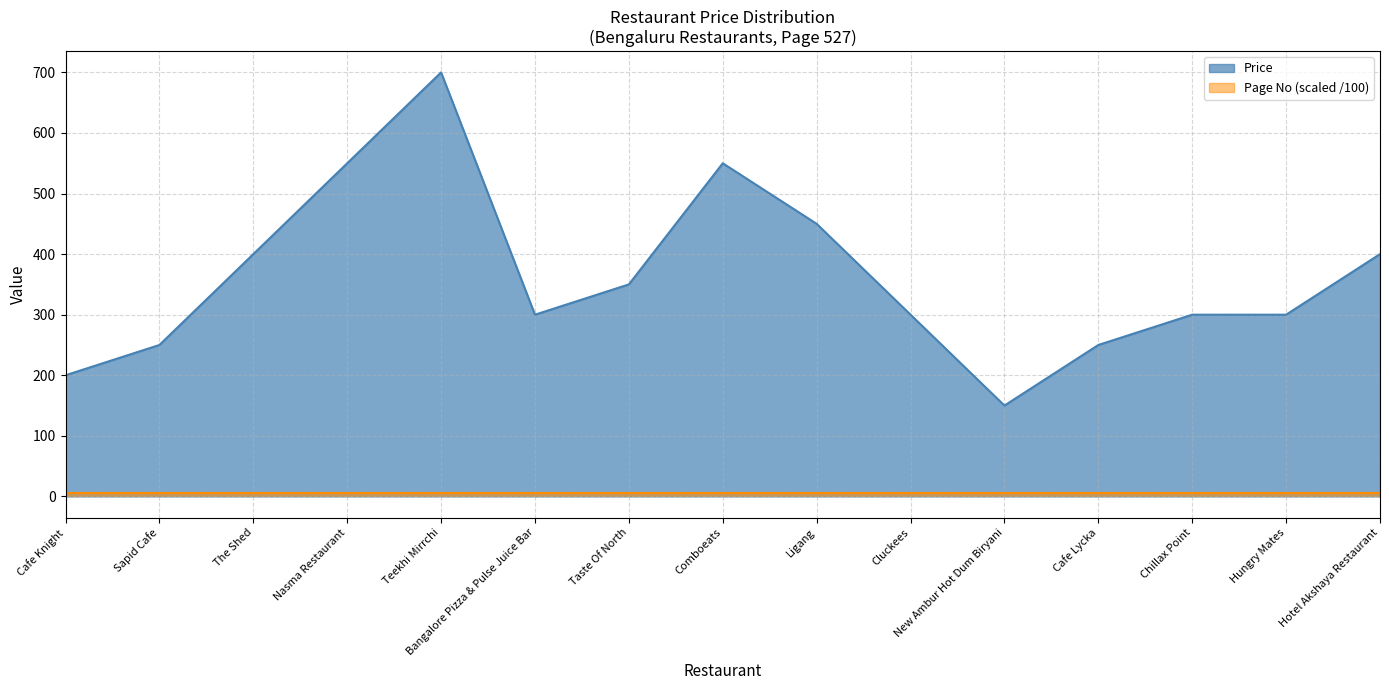

Which label corresponds to the smallest value in the chart?

New Ambur Hot Dum Biryani